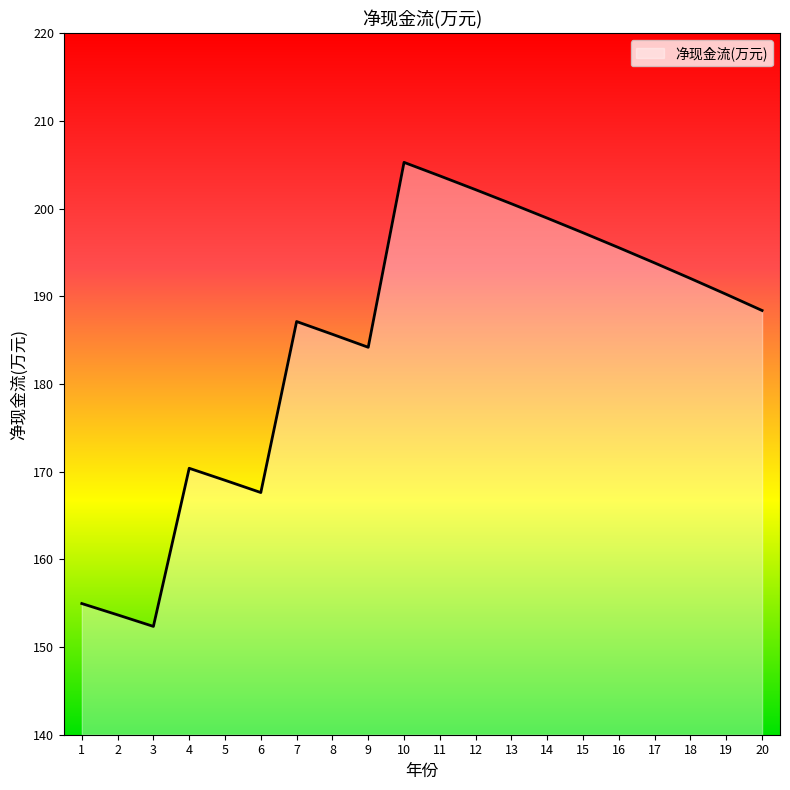

Rank the categories by value from lowest to highest.

3, 2, 1, 6, 5, 4, 9, 8, 7, 20, 19, 18, 17, 16, 15, 14, 13, 12, 11, 10